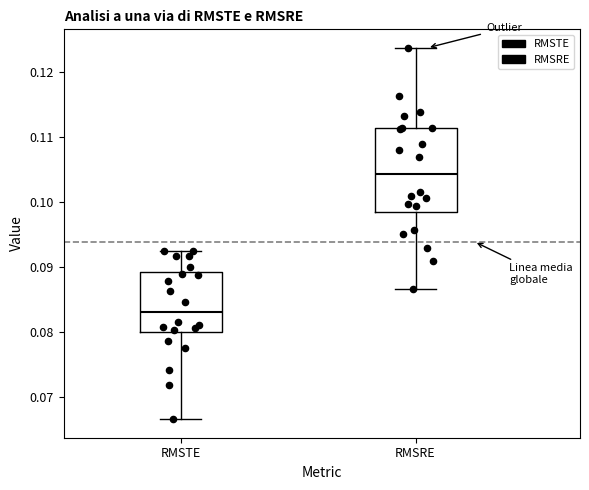

Which box is the tallest, from its lower edge to its upper edge?

RMSRE